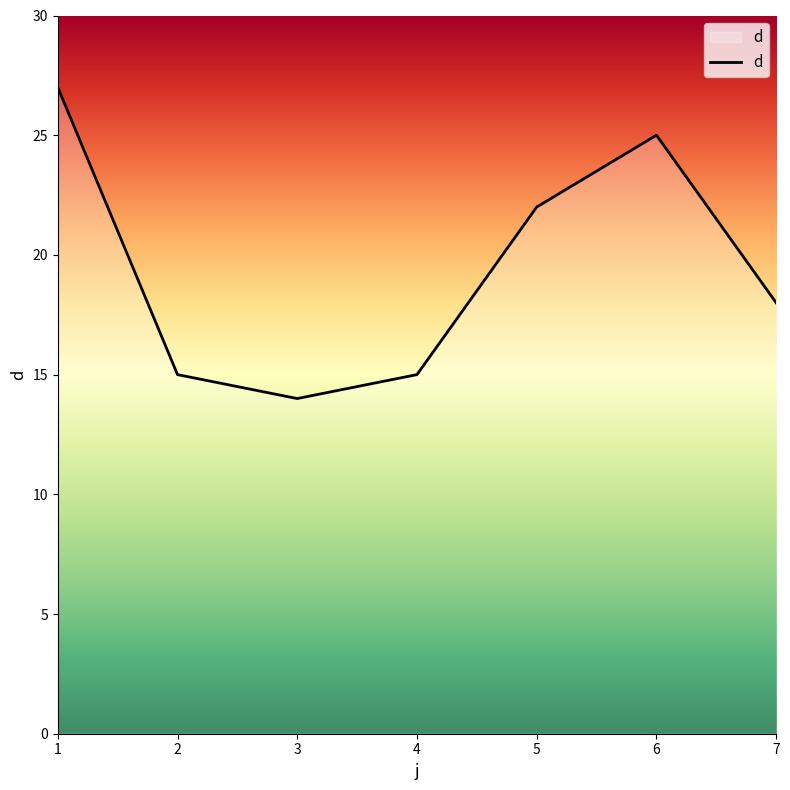

What is the approximate value at 6?

25